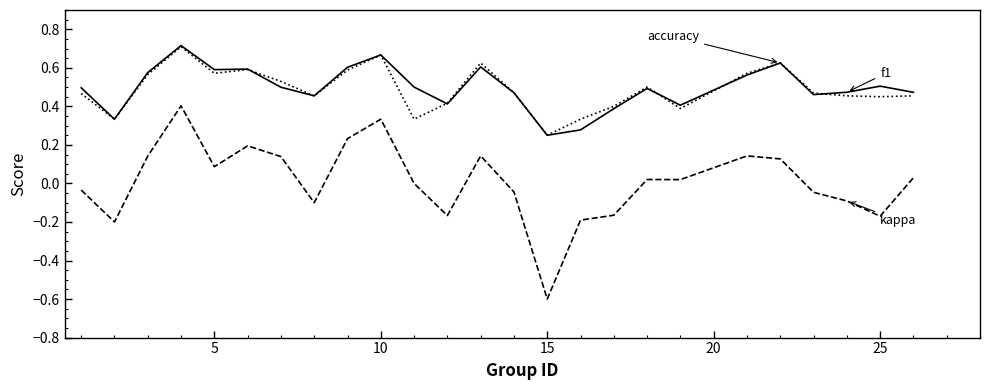

What is the smallest value displayed?

-0.6